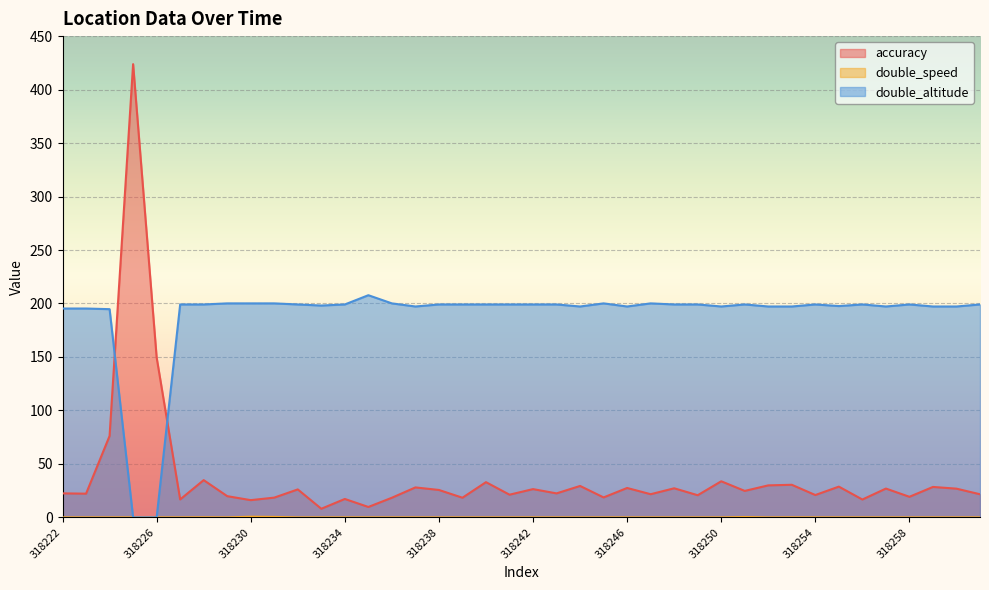

What is the difference between the maximum and minimum values in the double_speed series?

0.6